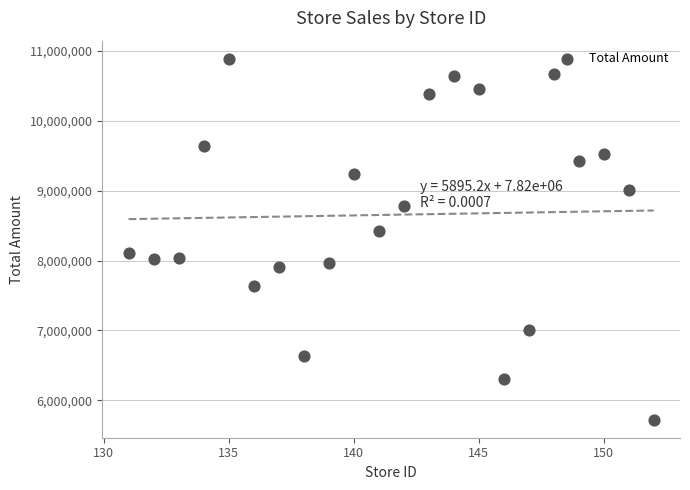

What is the range of X values (max minus min)?

21